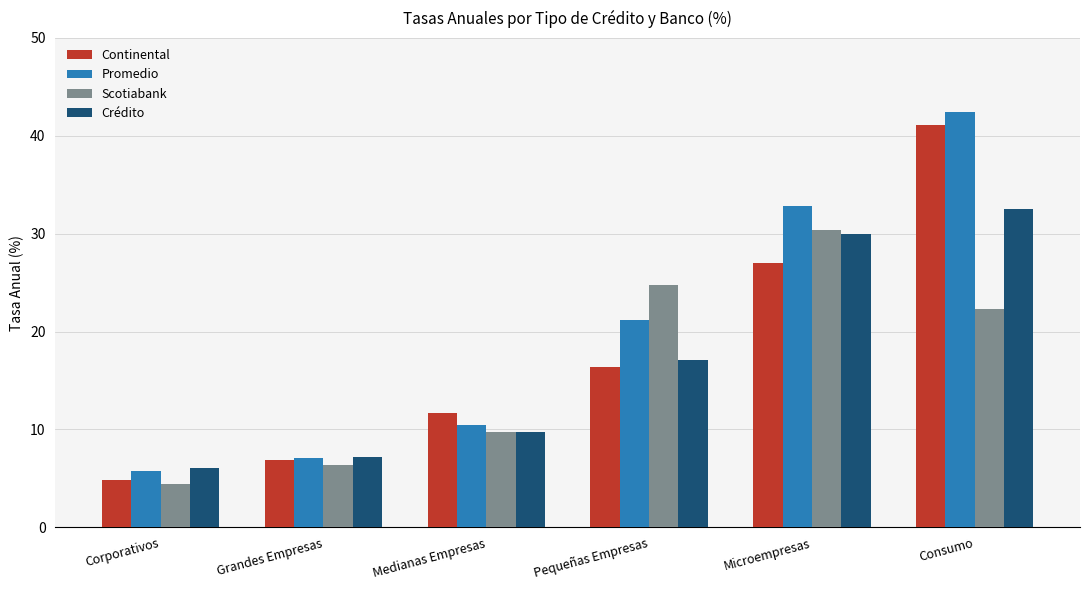

Between Corporativos and Medianas Empresas, which series saw the biggest shift?

Continental